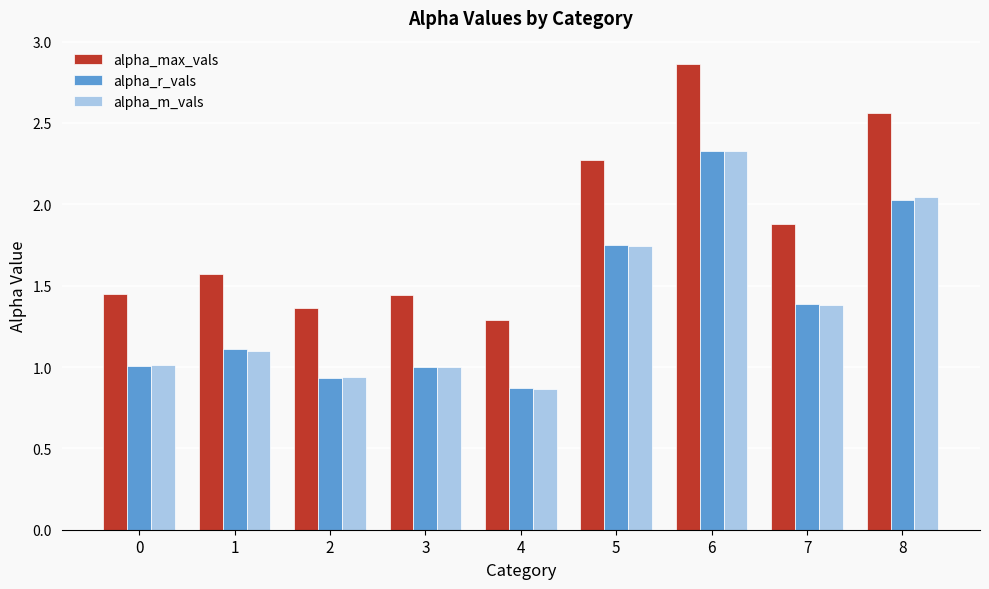

What are all the series names shown in the legend?

alpha_max_vals, alpha_r_vals, alpha_m_vals